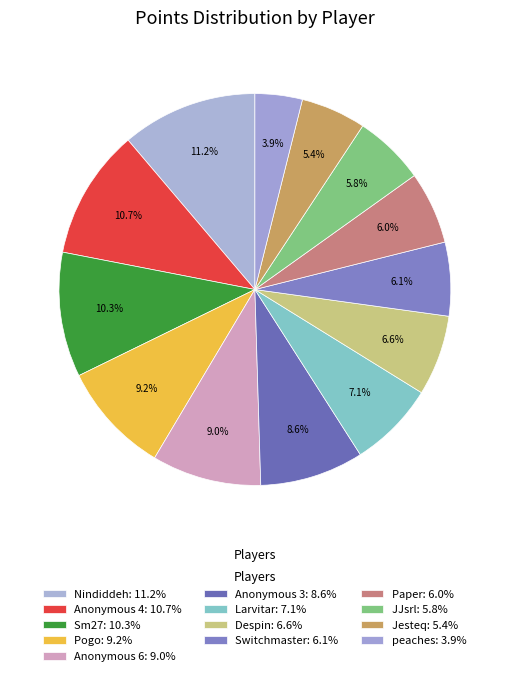

Is Jesteq the majority of the pie?

No